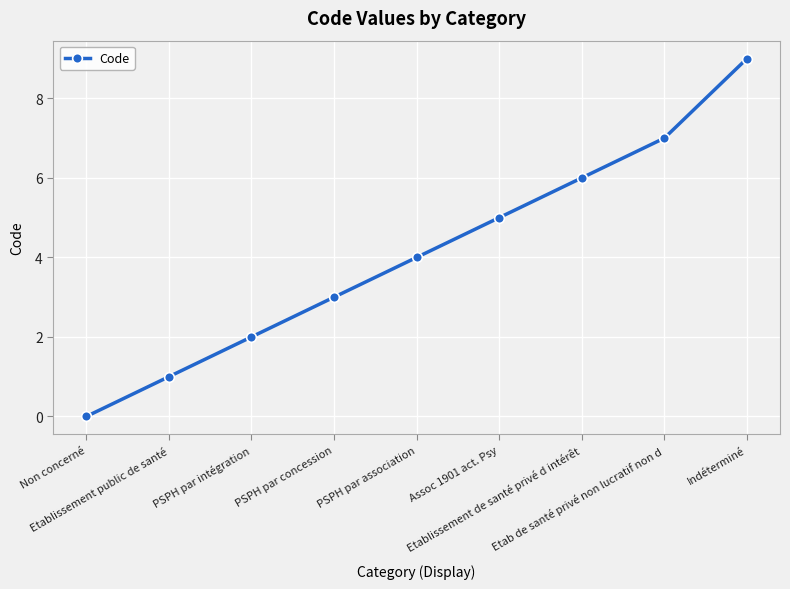

The chart shows a value of 3 at PSPH par intégration. True or false?

False